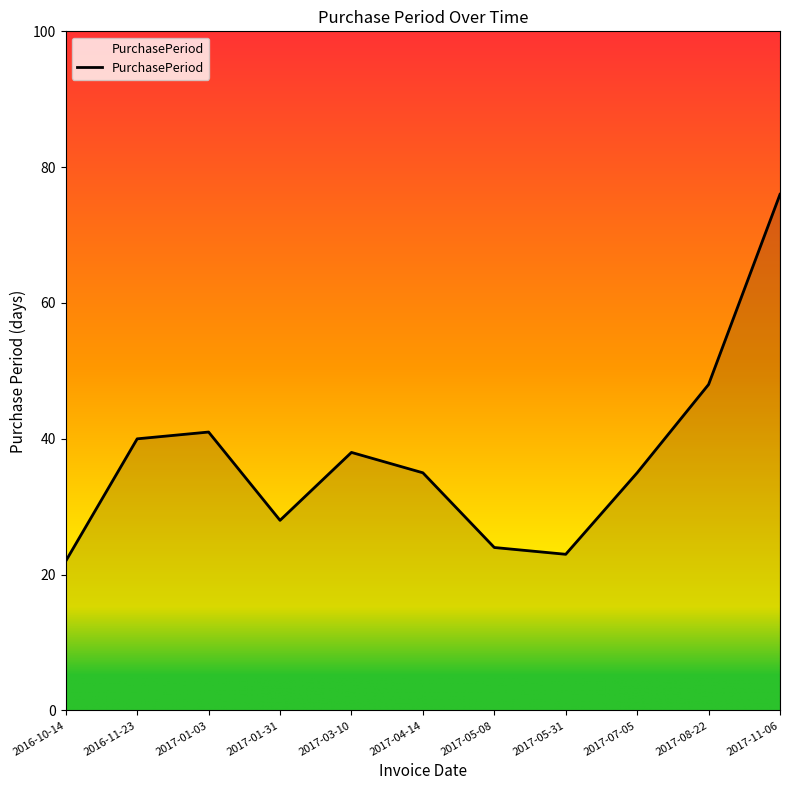

How many lines are shown in the chart?

1